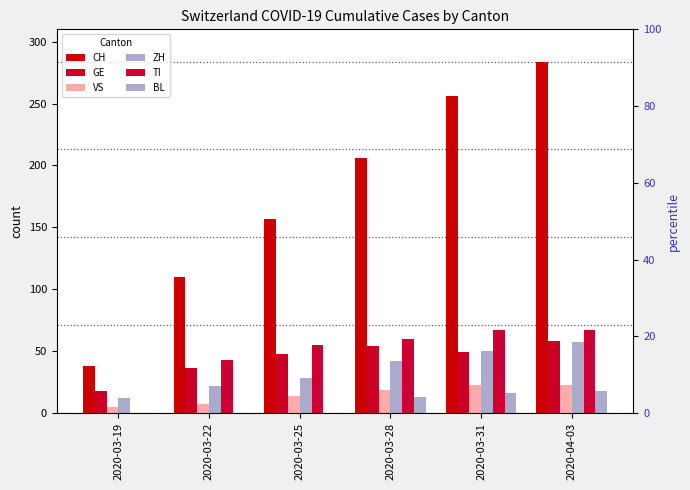

What is the total value across all series at 2020-04-03?

507